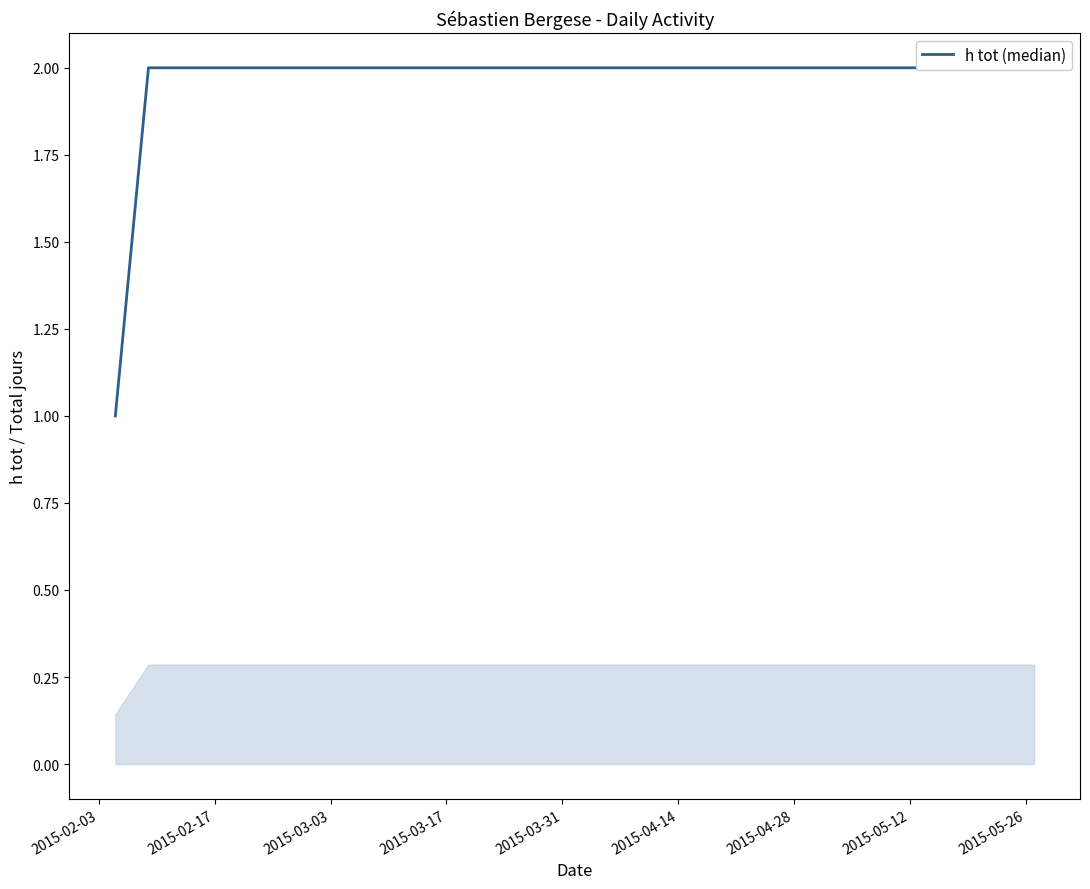

True or false: the data shows 2 at 2015-05-26.

True